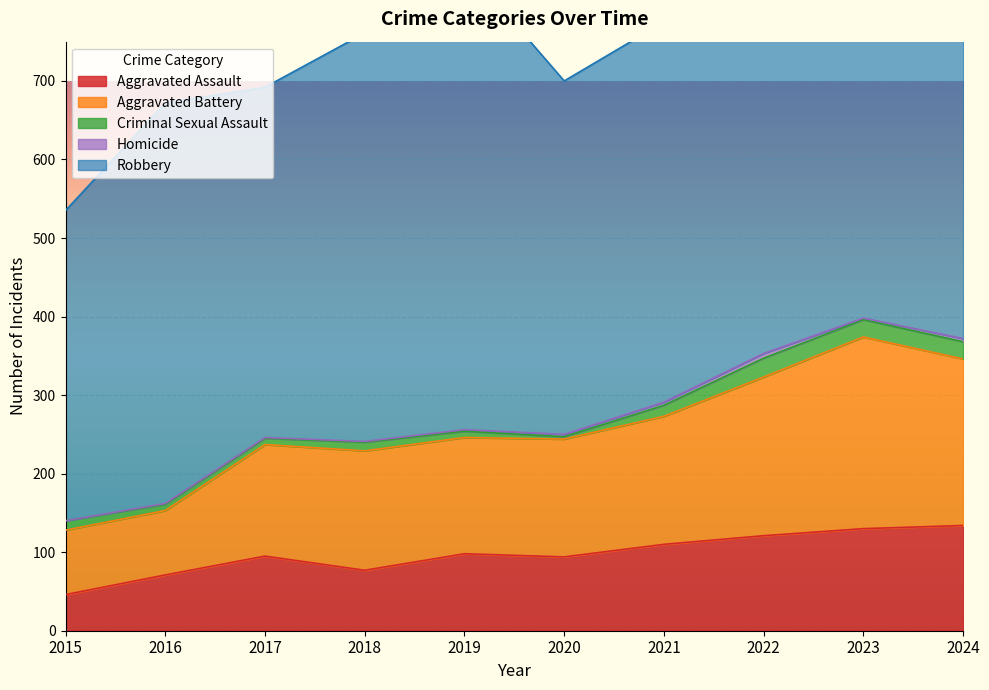

How many lines are shown in the chart?

5